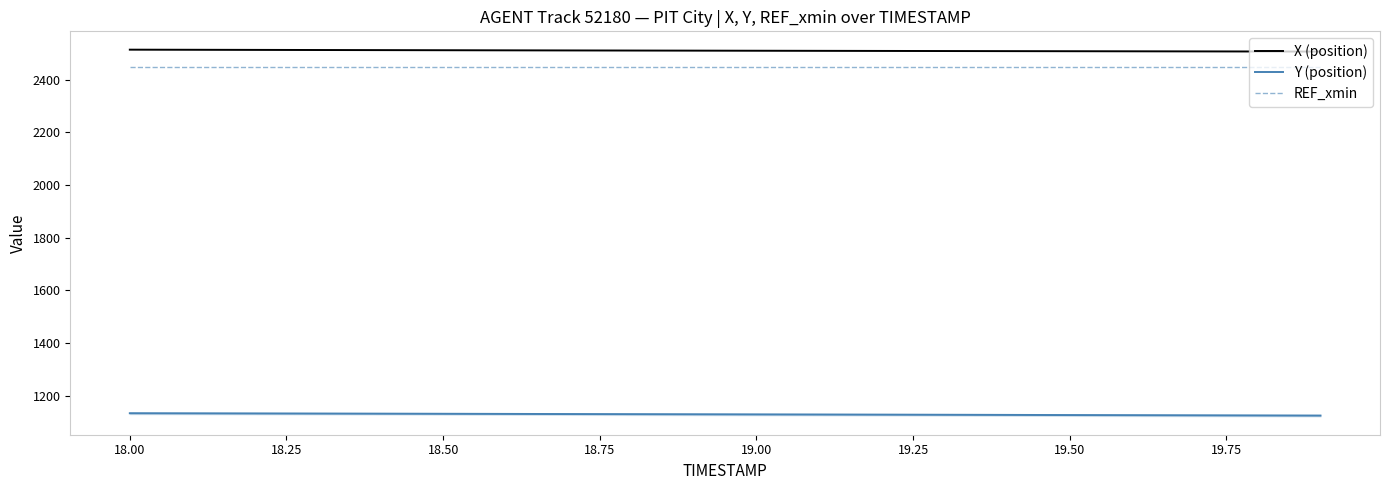

List the series in order of their peak value, lowest first.

Y (position), REF_xmin, X (position)